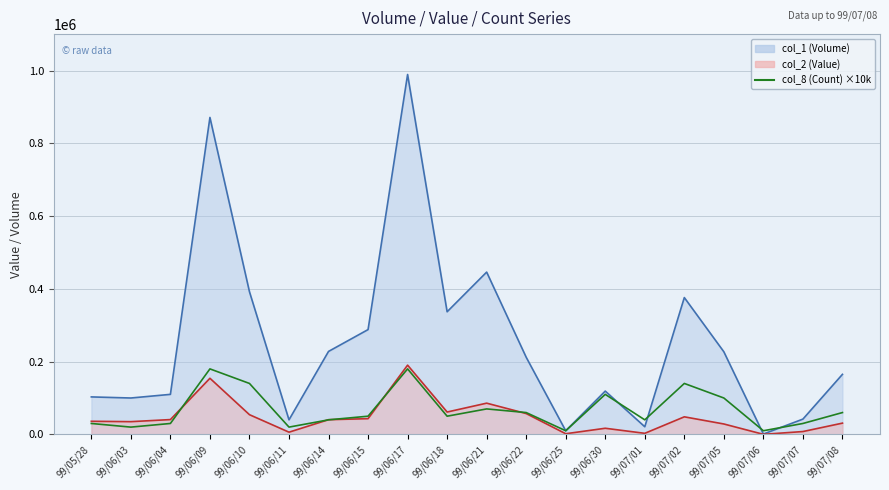

What is the approximate value of col_2 (Value) line at 99/07/07, to the nearest 50?

7850